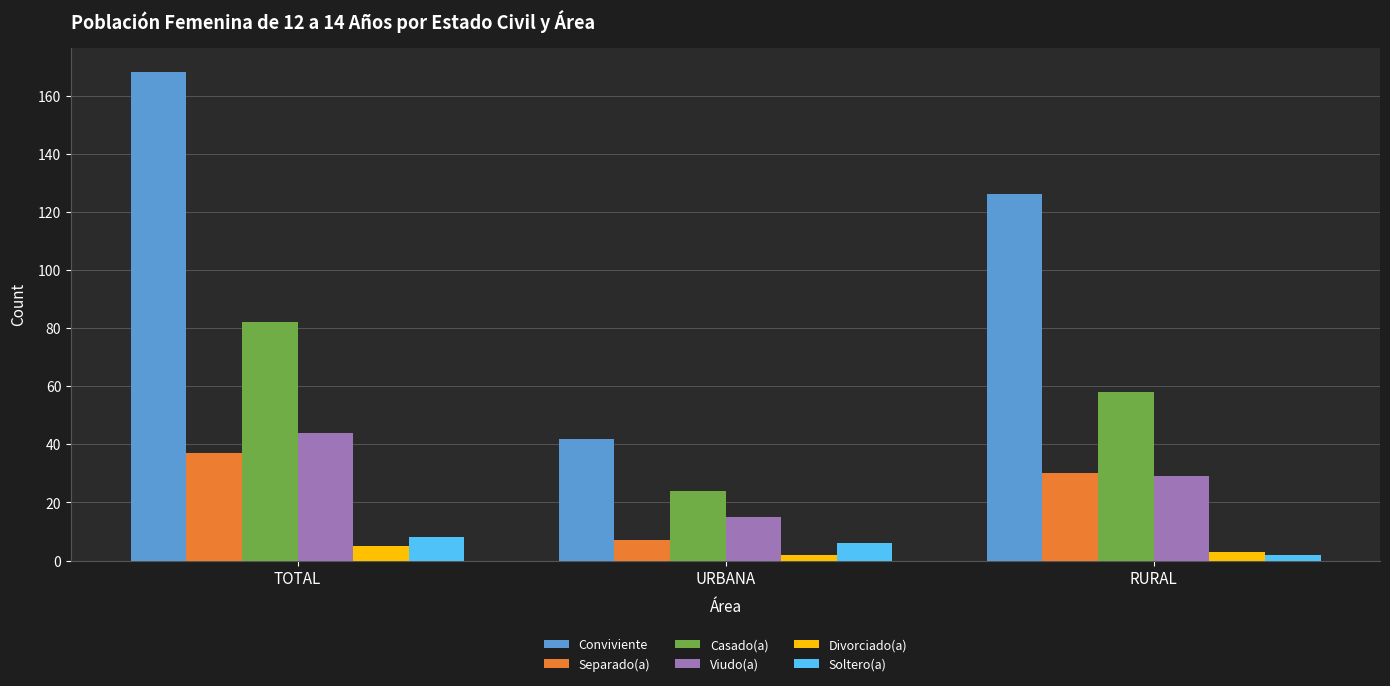

What is the maximum value shown in the chart?

168